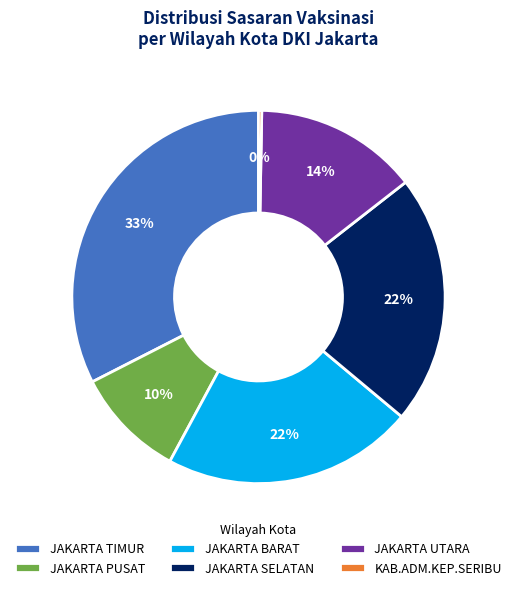

Is it true that JAKARTA TIMUR is 39% of the pie?

False